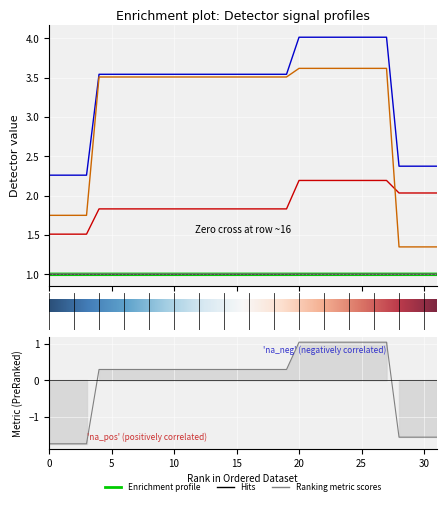

Reading left to right, list all the values displayed in this chart.

detector_217: 1.0	1.0	1.0	1.0	1.0	1.0	1.0	1.0	1.0	1.0	1.0	1.0	1.0	1.0	1.0	1.0	1.0	1.0	1.0	1.0	1.0	1.0	1.0	1.0	1.0	1.0	1.0	1.0	1.0	1.0	1.0	1.0
detector_218: 1.0	1.0	1.0	1.0	1.0	1.0	1.0	1.0	1.0	1.0	1.0	1.0	1.0	1.0	1.0	1.0	1.0	1.0	1.0	1.0	1.0	1.0	1.0	1.0	1.0	1.0	1.0	1.0	1.0	1.0	1.0	1.0
detector_219: 1.0	1.0	1.0	1.0	1.0	1.0	1.0	1.0	1.0	1.0	1.0	1.0	1.0	1.0	1.0	1.0	1.0	1.0	1.0	1.0	1.0	1.0	1.0	1.0	1.0	1.0	1.0	1.0	1.0	1.0	1.0	1.0
detector_220: 1.5	1.5	1.5	1.5	1.8	1.8	1.8	1.8	1.8	1.8	1.8	1.8	1.8	1.8	1.8	1.8	1.8	1.8	1.8	1.8	2.2	2.2	2.2	2.2	2.2	2.2	2.2	2.2	2.0	2.0	2.0	2.0
detector_221: 2.3	2.3	2.3	2.3	3.5	3.5	3.5	3.5	3.5	3.5	3.5	3.5	3.5	3.5	3.5	3.5	3.5	3.5	3.5	3.5	4.0	4.0	4.0	4.0	4.0	4.0	4.0	4.0	2.4	2.4	2.4	2.4
detector_222: 1.8	1.8	1.8	1.8	3.5	3.5	3.5	3.5	3.5	3.5	3.5	3.5	3.5	3.5	3.5	3.5	3.5	3.5	3.5	3.5	3.6	3.6	3.6	3.6	3.6	3.6	3.6	3.6	1.3	1.3	1.3	1.3